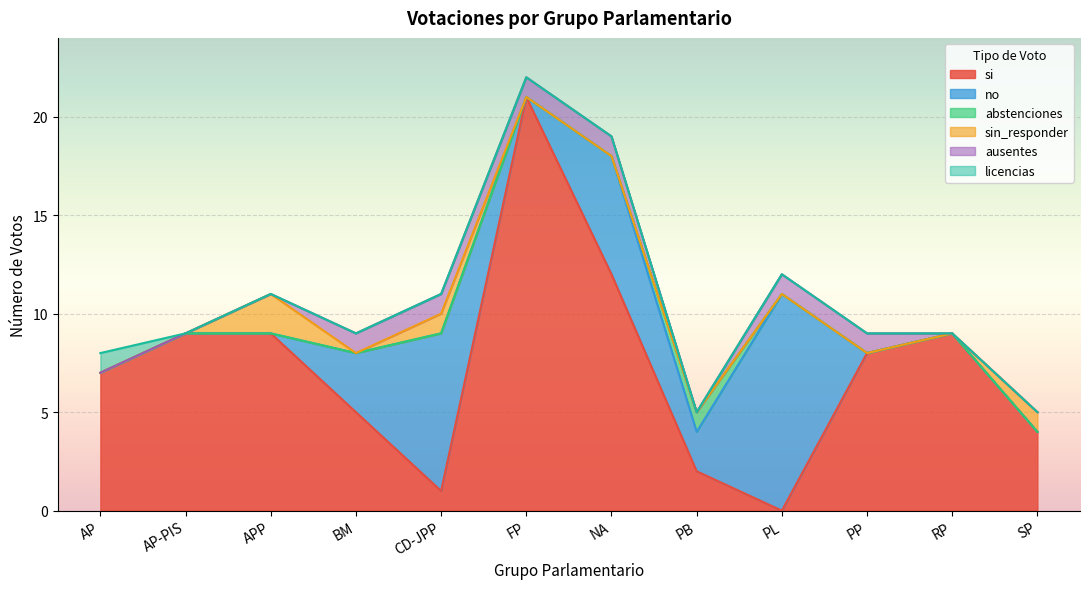

Which category has the highest value across all series?

FP